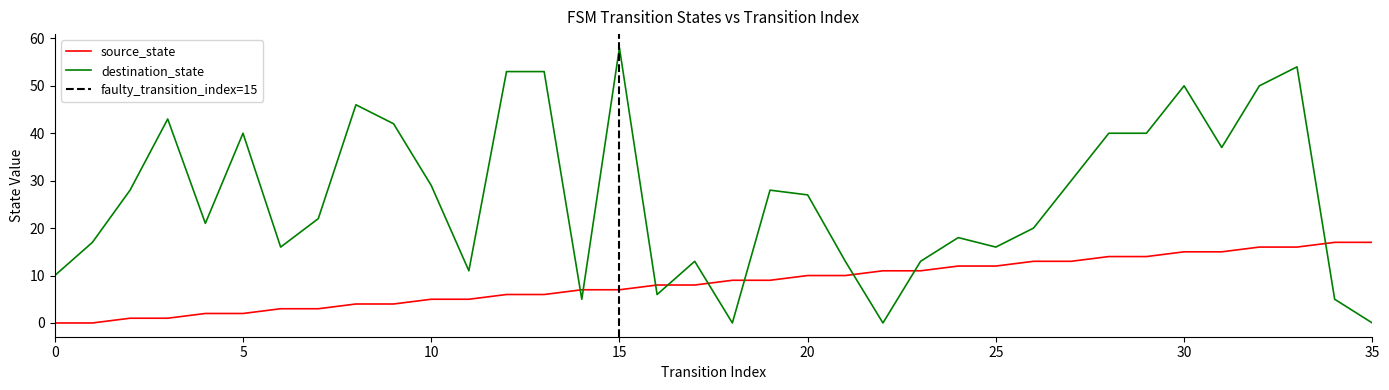

At which category does the chart reach its peak across all series?

15